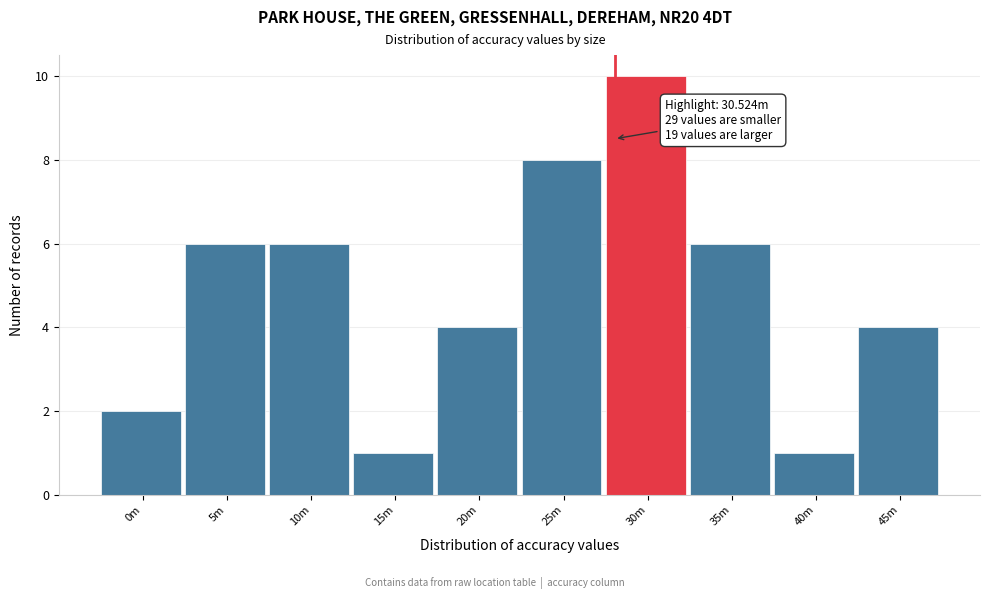

Reading left to right, transcribe all the data shown in this chart.

2	6	6	1	4	8	10	6	1	4